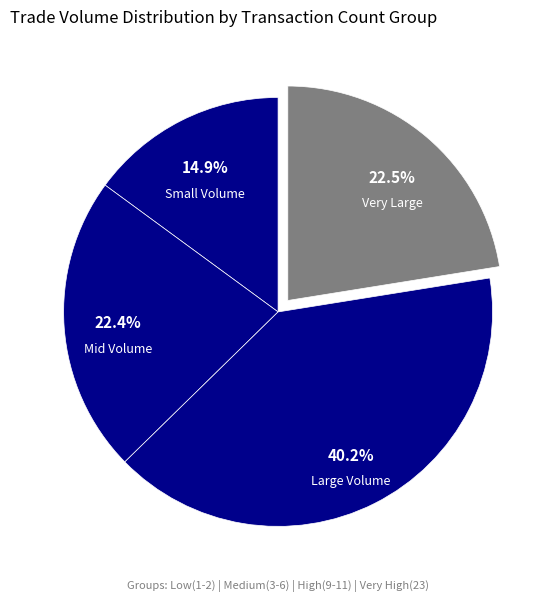

How many slices are in this pie chart?

4